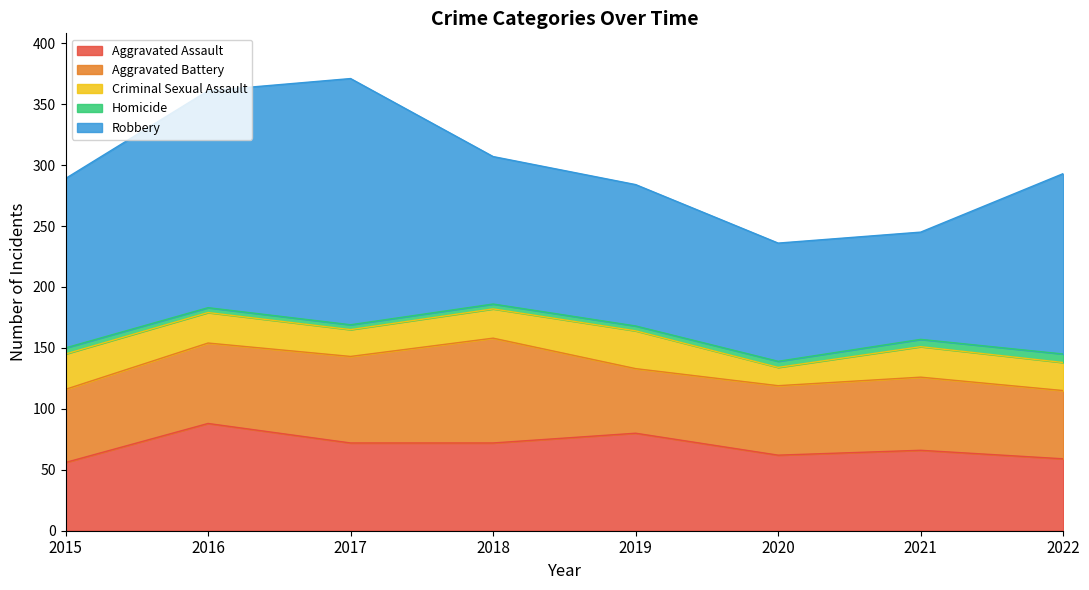

True or false: Robbery and Aggravated Battery cross at least once.

False